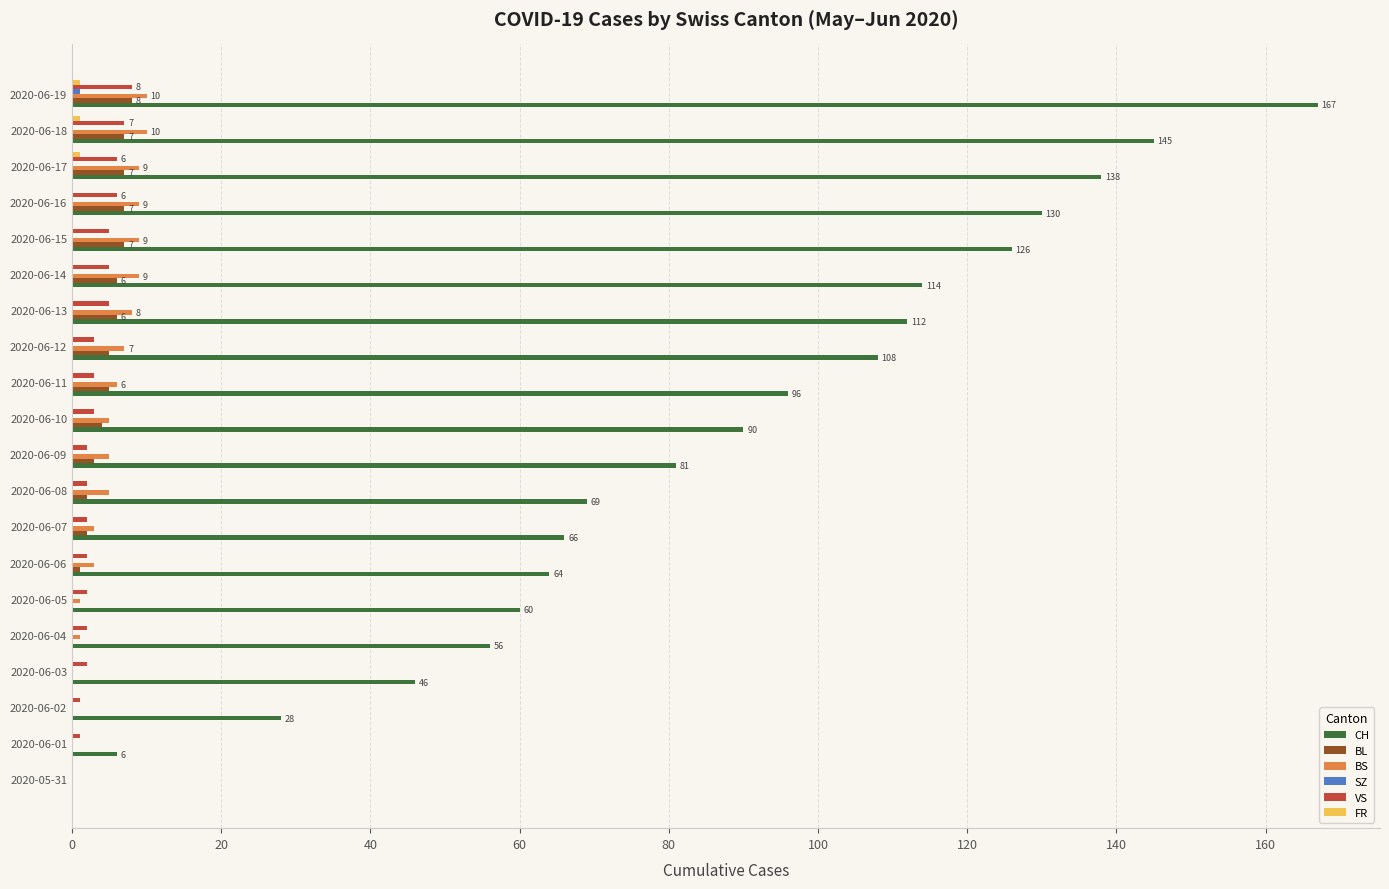

The value of BS at 2020-06-18 is 10. True or false?

True